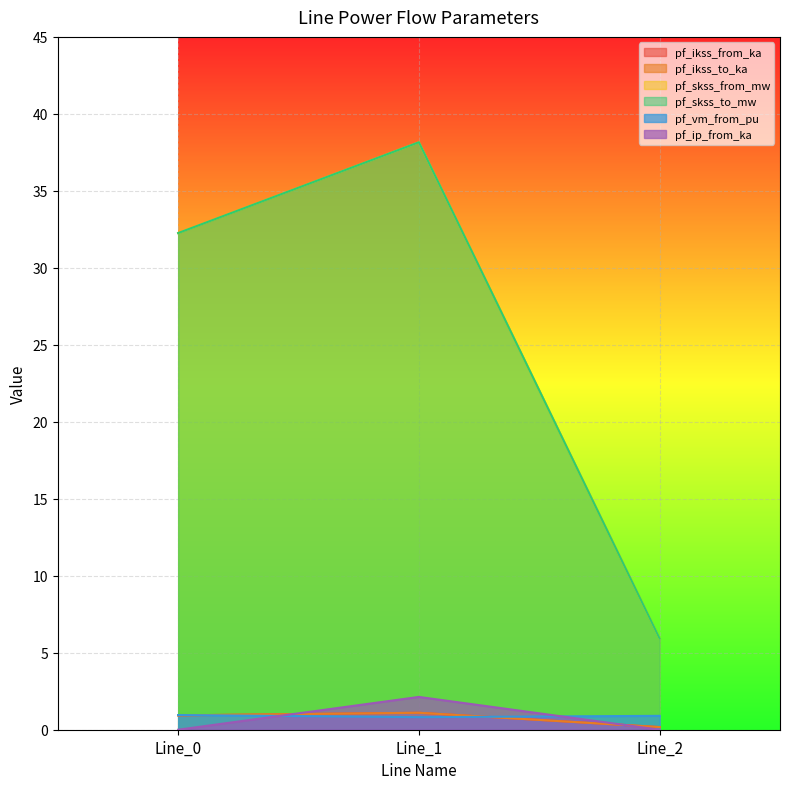

Reading left to right, transcribe all the data shown in this chart.

pf_ikss_from_ka: 0.9	1.1	0.2
pf_ikss_to_ka: 0.9	1.1	0.2
pf_skss_from_mw: 32.3	38.2	5.9
pf_skss_to_mw: 32.3	38.2	5.9
pf_vm_from_pu: 1.0	0.8	0.9
pf_ip_from_ka: 0.0	2.1	0.0